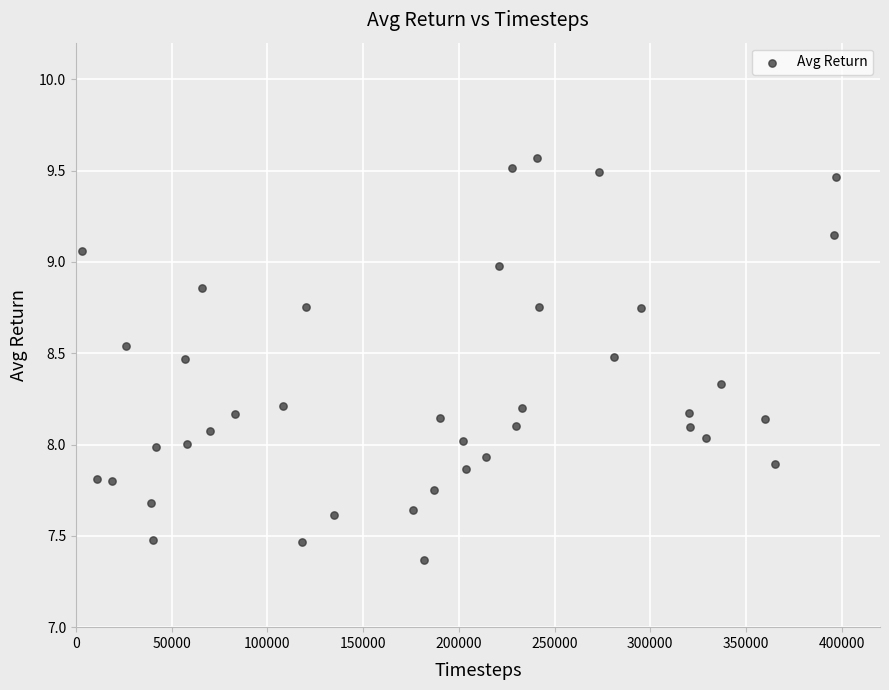

What is the range of Y values (max minus min)?

2.2